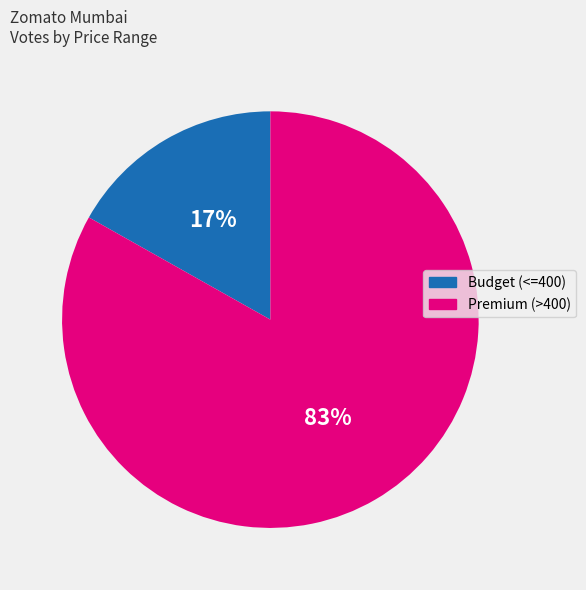

To the nearest percent, what is the difference between the largest and smallest slice percentages?

66%